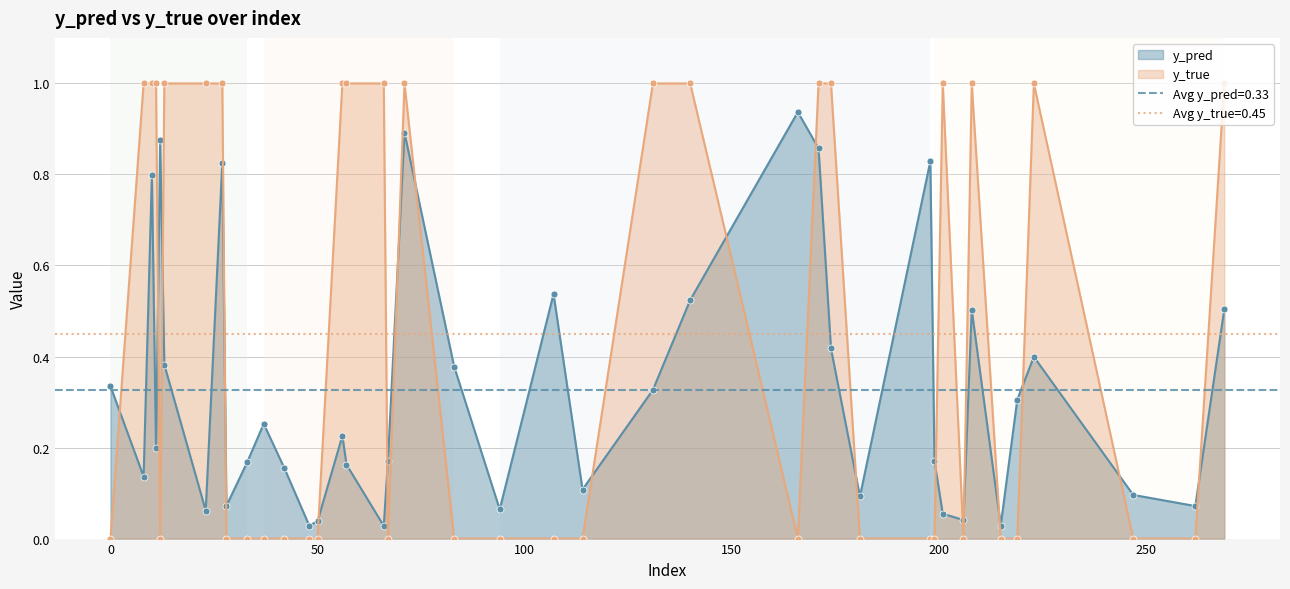

How many series are shown in this chart?

2